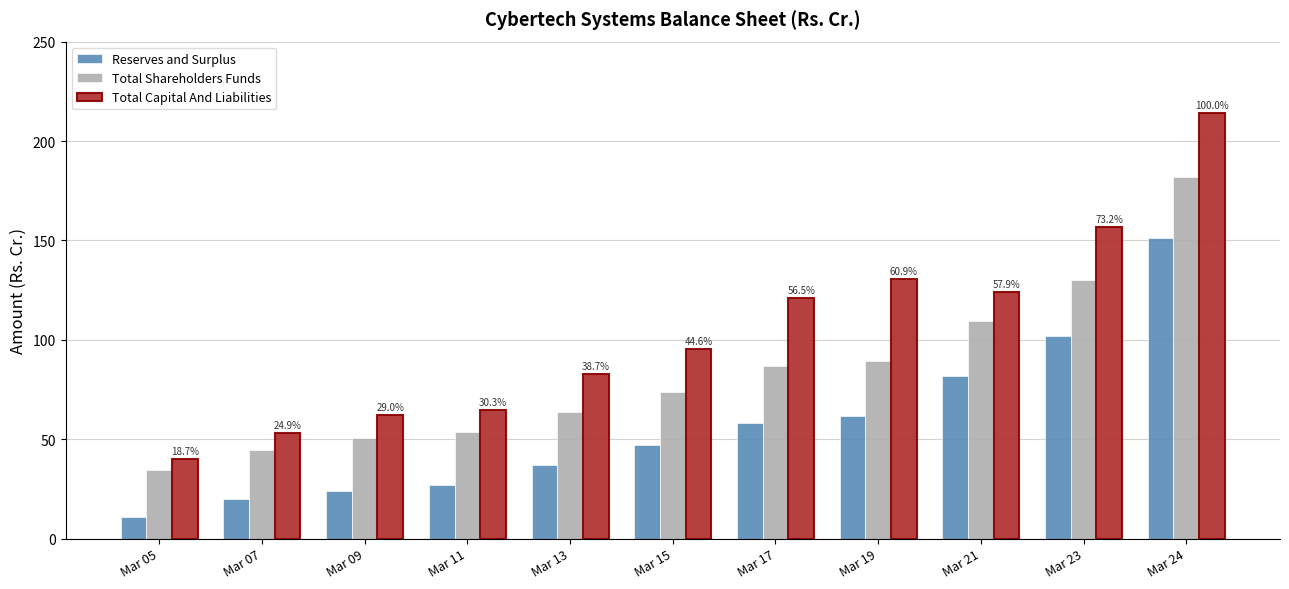

How many data points does each series have?

11